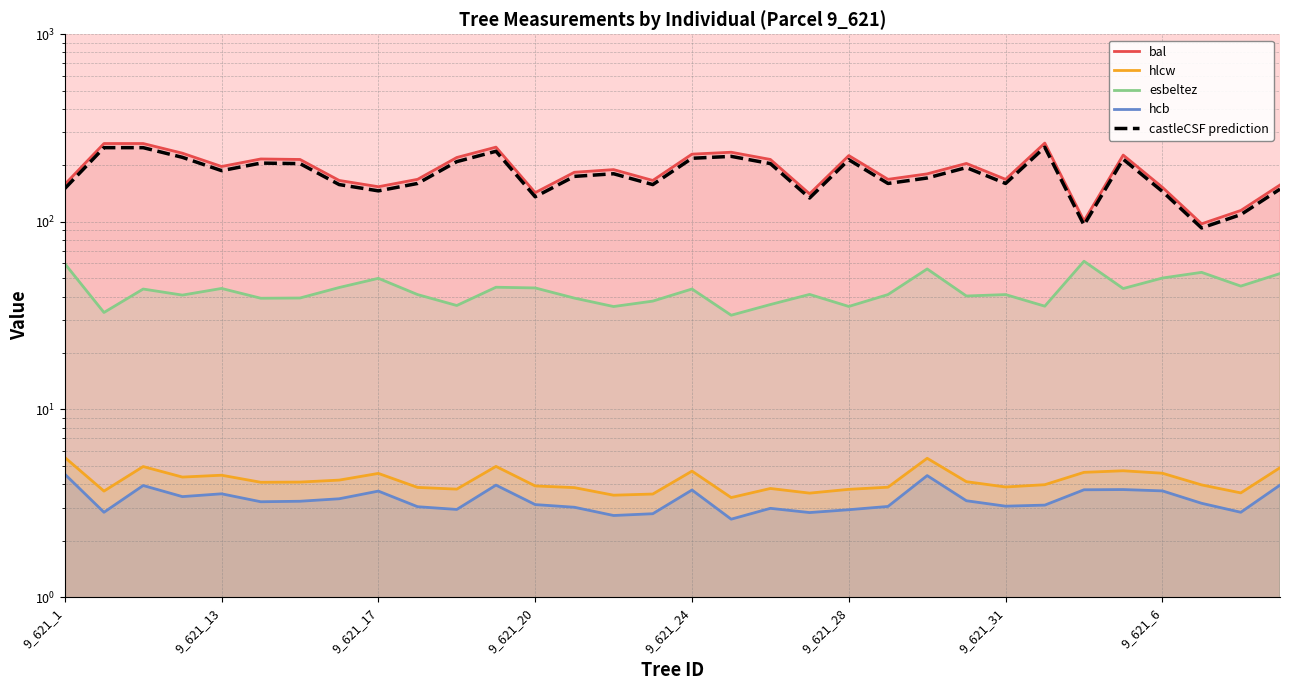

What is the value of the castleCSF prediction point at the 2nd from the left?

248.6